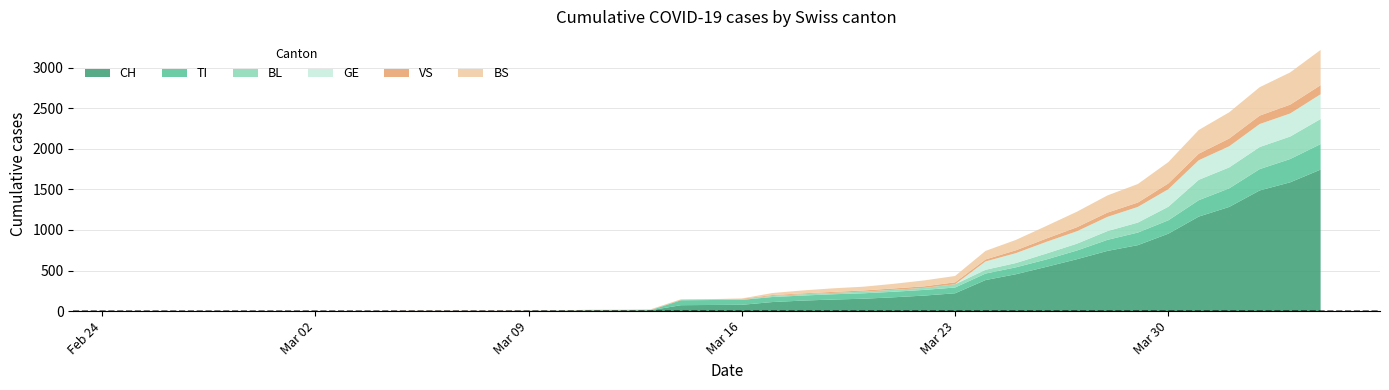

Reading right to left, what are all the values shown in this chart?

CH: 1744	1587	1487	1284	1165	954	813	742	640	546	455	383	220	192	171	153	143	130	112	78	76	73	11	9	9	4	3	2	2	2	2	0	0	0	0	0	0	0	0	0
TI: 314	287	263	229	202	165	155	136	107	91	85	80	71	70	68	67	65	62	62	61	61	61	0	0	0	0	0	0	0	0	0	0	0	0	0	0	0	0	0	0
BL: 309	277	272	258	251	167	123	108	84	73	53	46	40	25	24	20	17	16	13	5	5	2	2	2	2	2	1	0	0	0	0	0	0	0	0	0	0	0	0	0
GE: 305	284	283	260	241	216	193	175	153	144	122	103	0	0	0	0	0	0	0	0	0	0	0	0	0	0	0	0	0	0	0	0	0	0	0	0	0	0	0	0
VS: 112	109	104	96	81	71	54	53	50	41	35	25	24	19	17	15	12	11	11	8	6	6	5	3	3	2	2	2	2	2	2	0	0	0	0	0	0	0	0	0
BS: 434	397	350	323	292	263	228	211	191	155	128	105	78	73	57	46	44	36	25	4	0	4	4	4	4	0	0	0	0	0	0	0	0	0	0	0	0	0	0	0